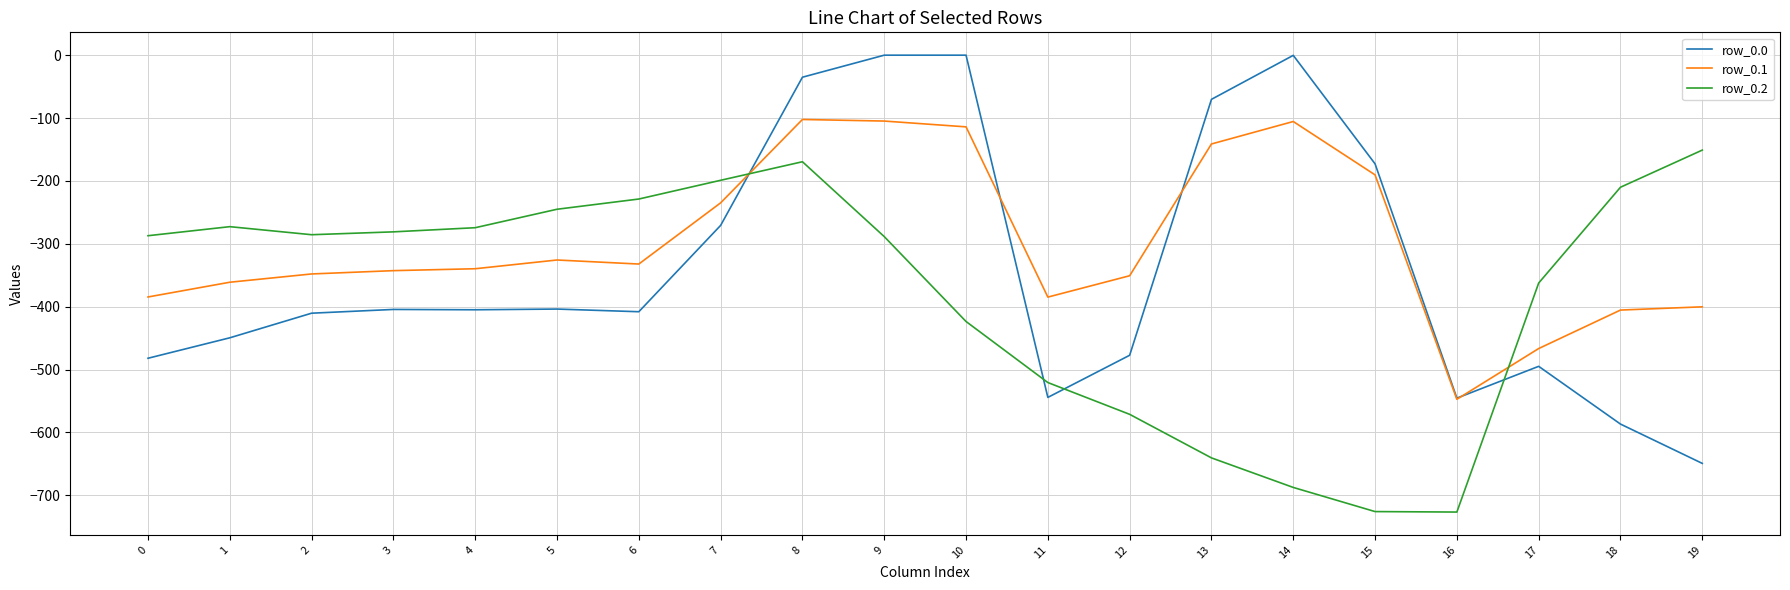

Rank the series by their maximum value, from lowest to highest.

row_0.2, row_0.1, row_0.0